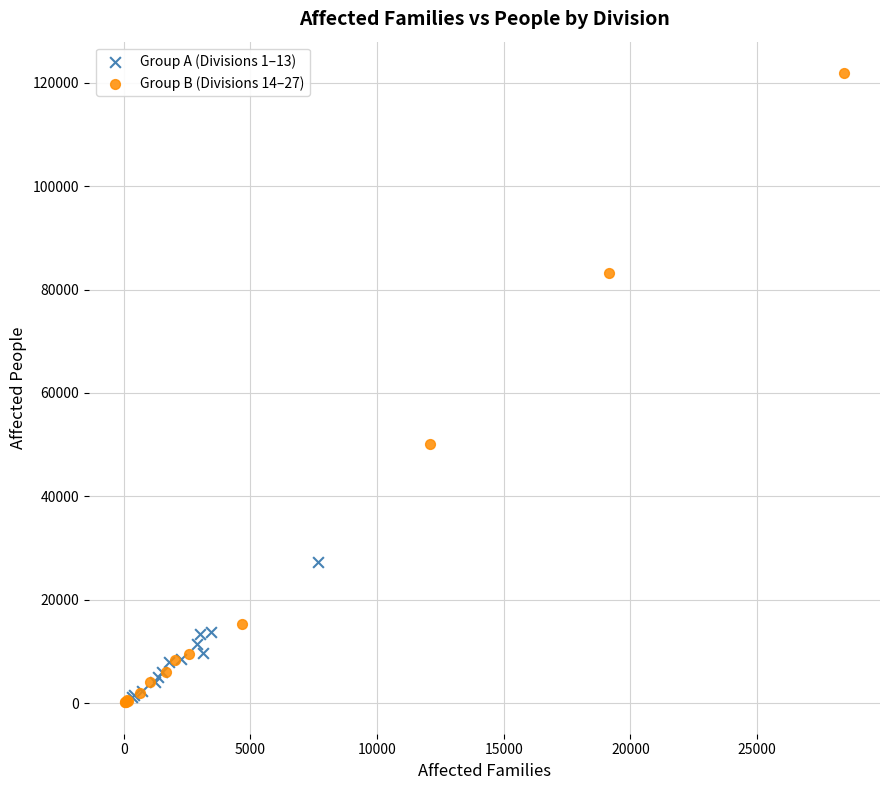

Which series has the largest Y range (max minus min)?

Group B (Divisions 14–27)